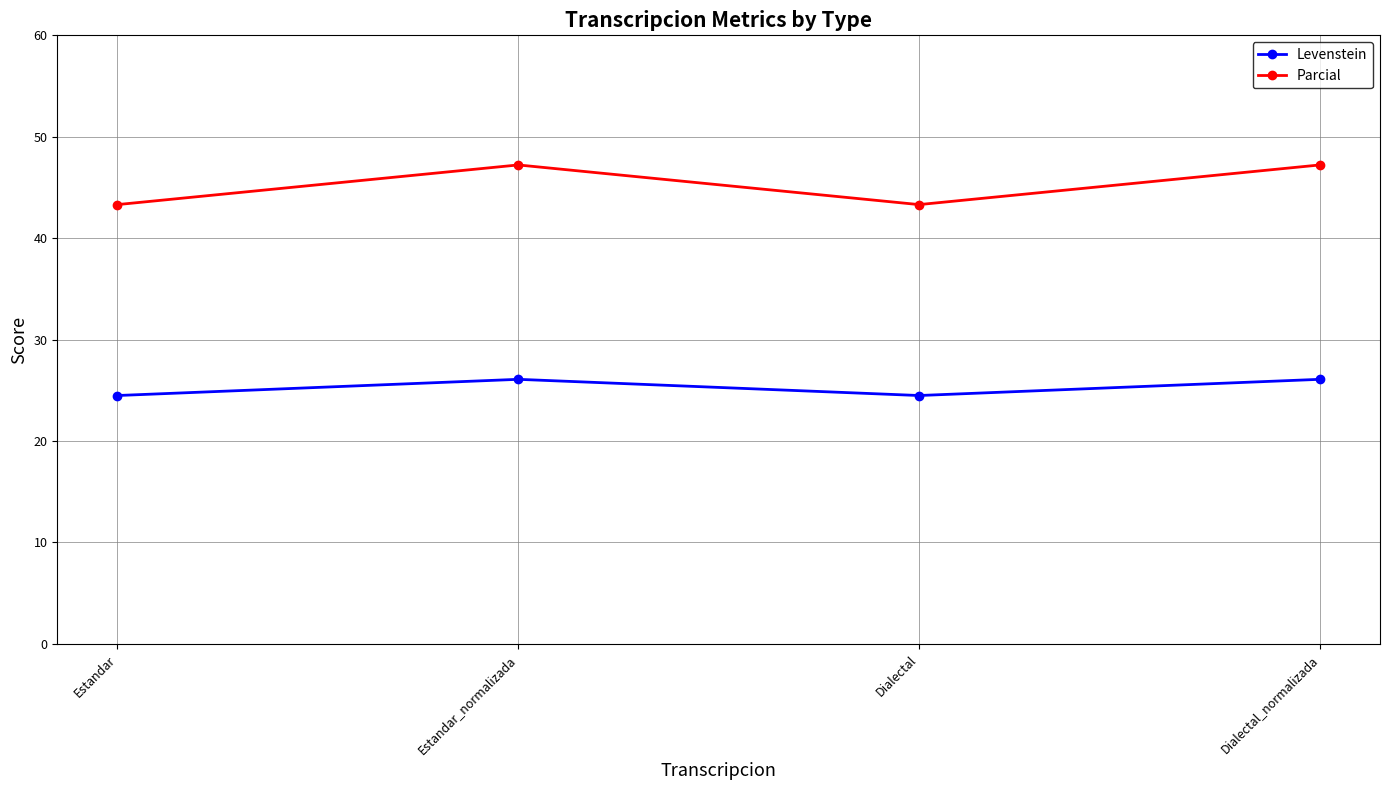

True or false: Parcial and Levenstein intersect in this chart.

False